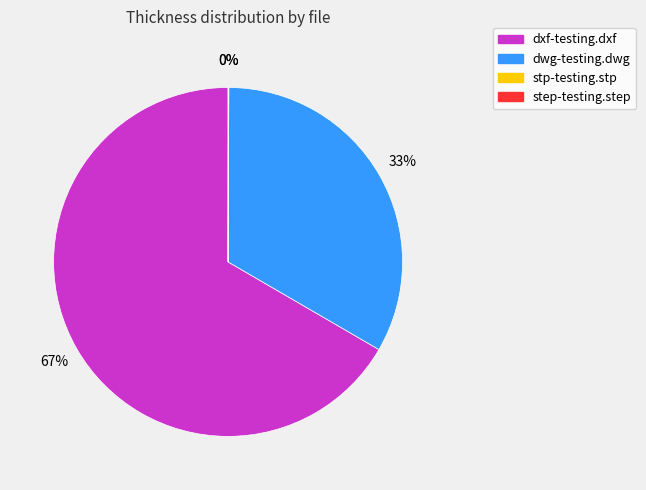

Which has a higher value, dwg-testing.dwg or dxf-testing.dxf?

dxf-testing.dxf